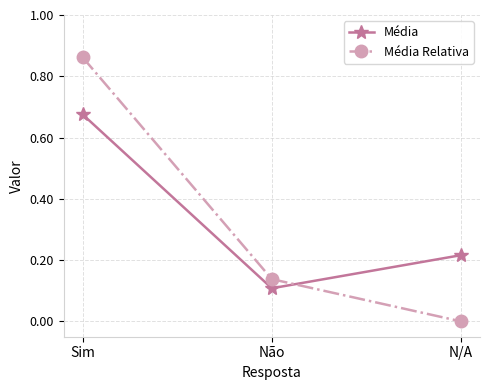

What is the total value across all series at Sim?

1.5